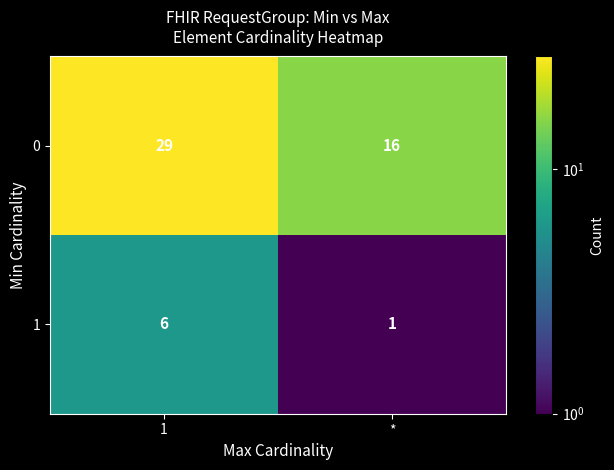

The 0 series shows 7 at *. True or false?

False